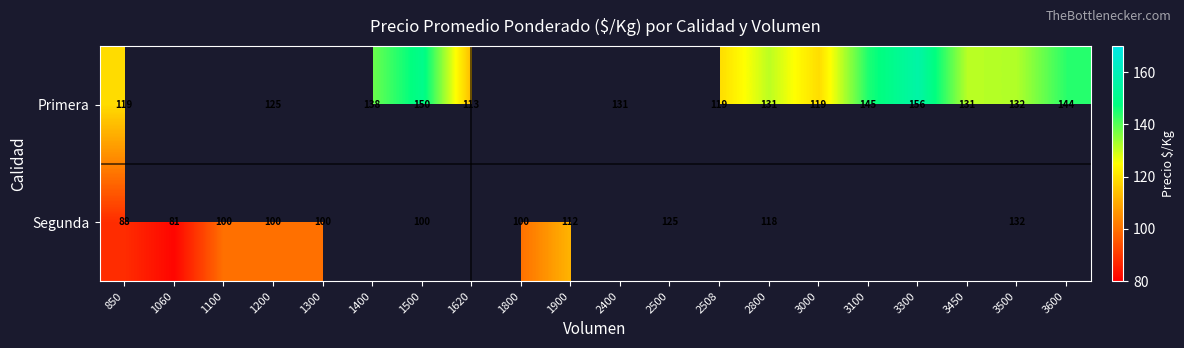

The value of Segunda at 1500 is 100. True or false?

True